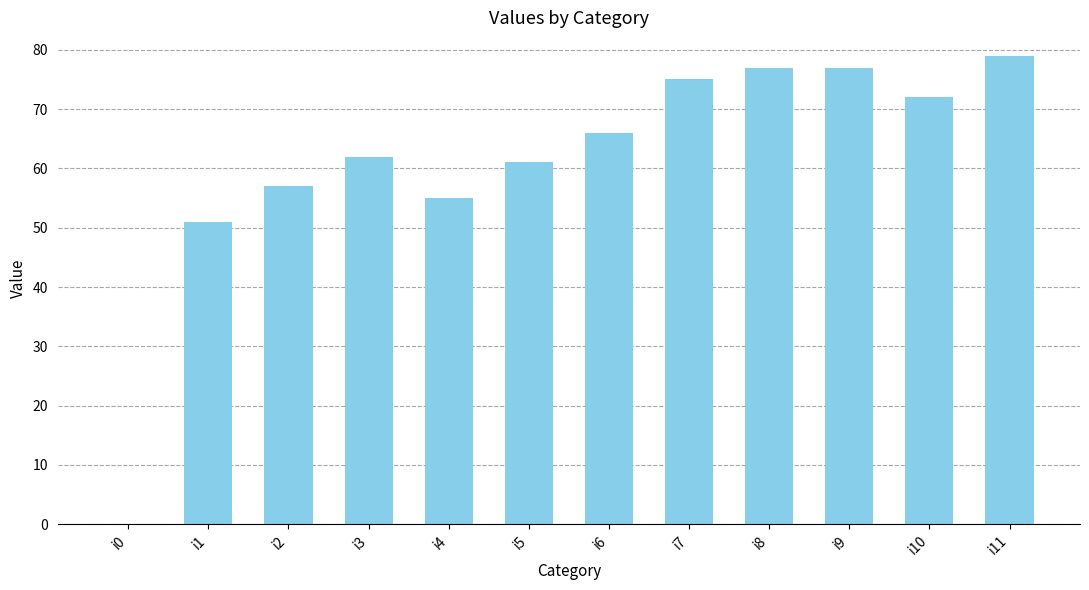

What is the sum of the values at i7 and i6?

141